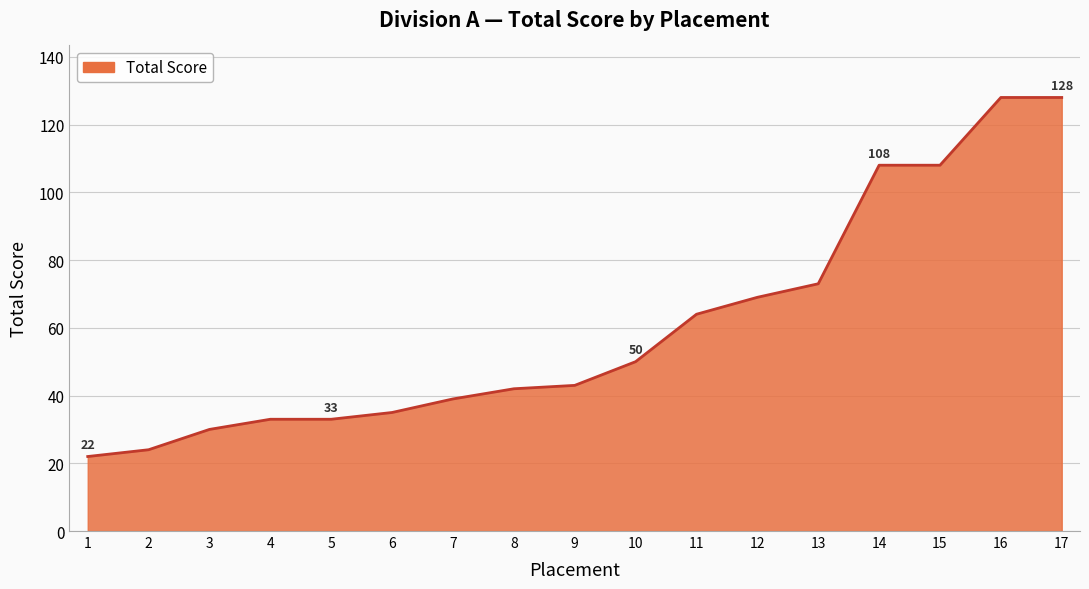

Read the value at 16, to the nearest 5.

130